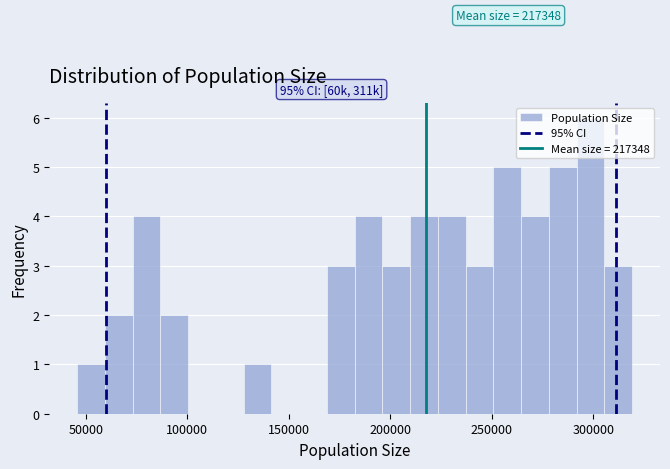

Read against the x-axis, roughly where is the centre of the tallest bar?

300000